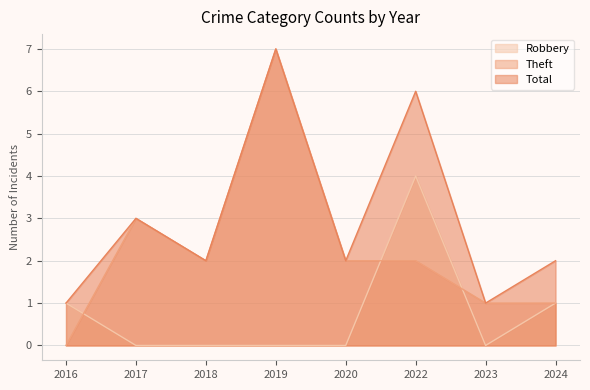

At which label does Theft reach its peak?

2019